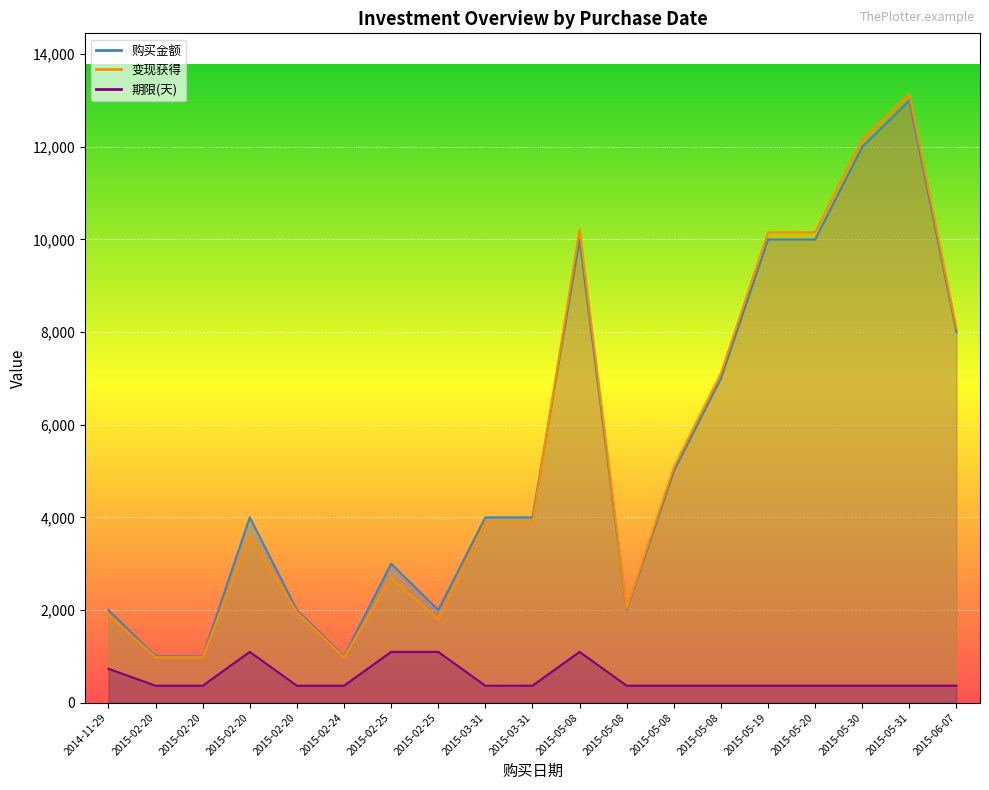

True or false: 购买金额 and 期限(天) intersect in this chart.

False